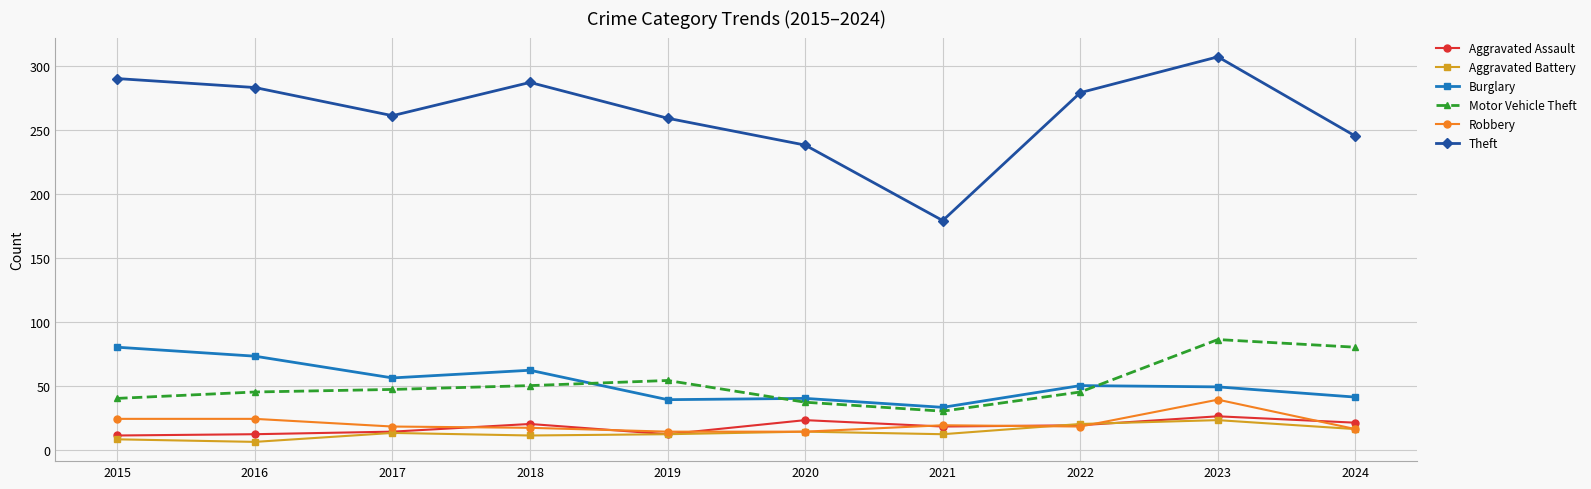

What is the minimum value for Burglary?

33